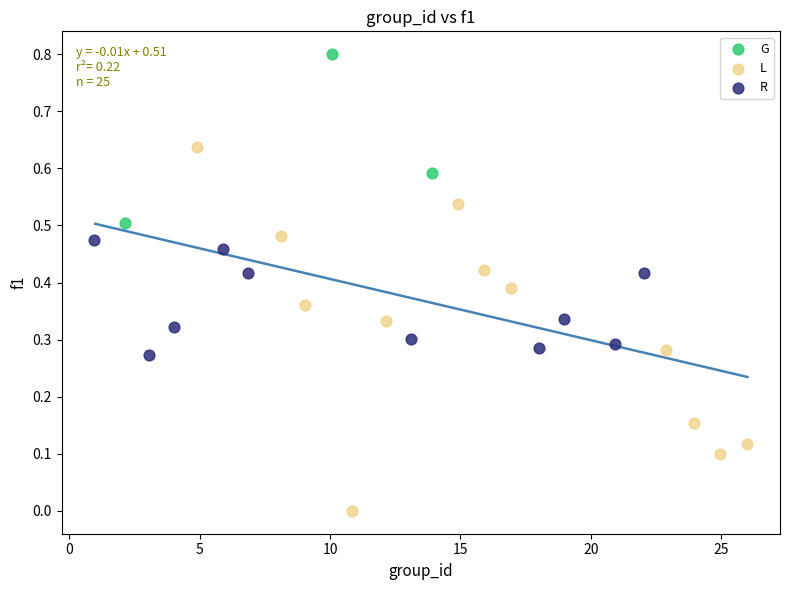

Which series reaches the minimum Y coordinate?

L